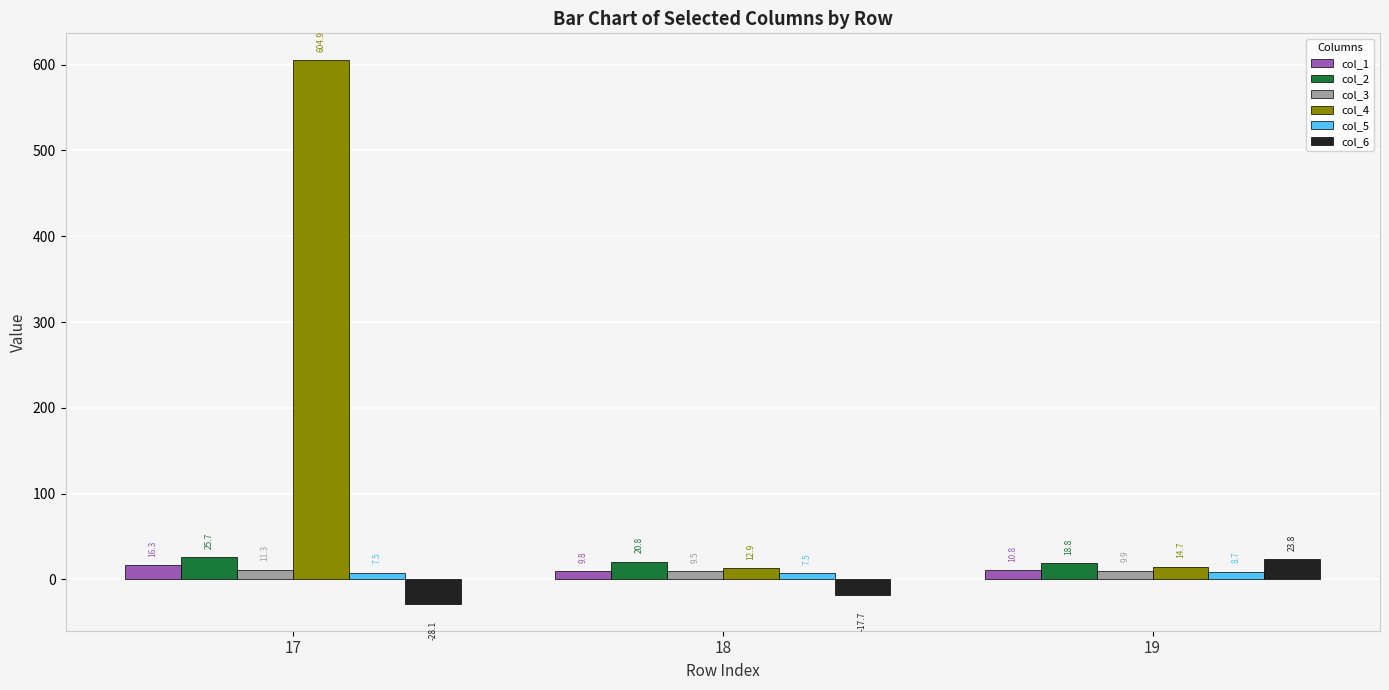

What is the average value of the col_1 series?

12.3